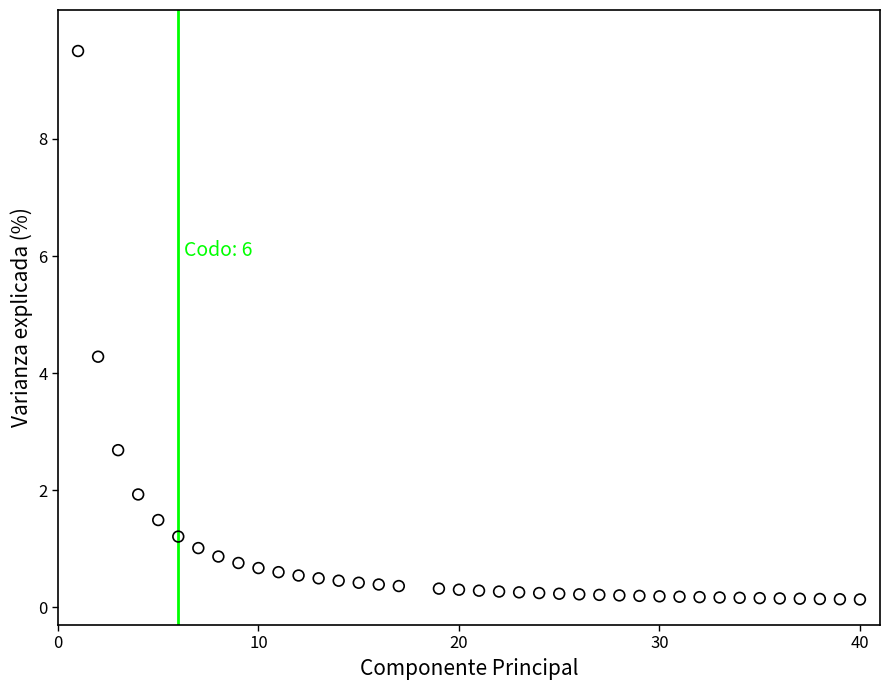

What is the range of X values (max minus min)?

39.0